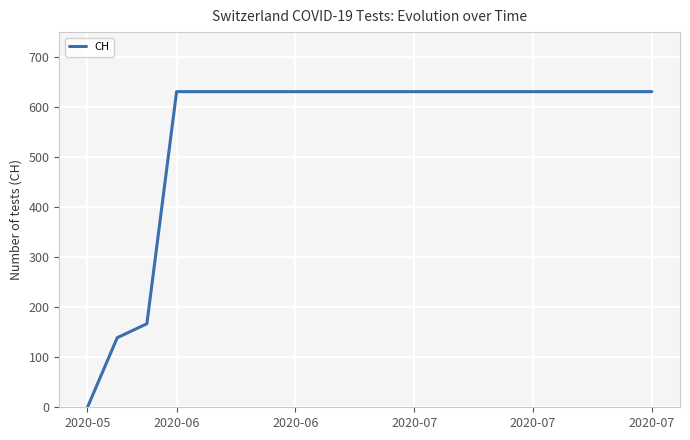

What is the difference between the maximum and minimum values?

631